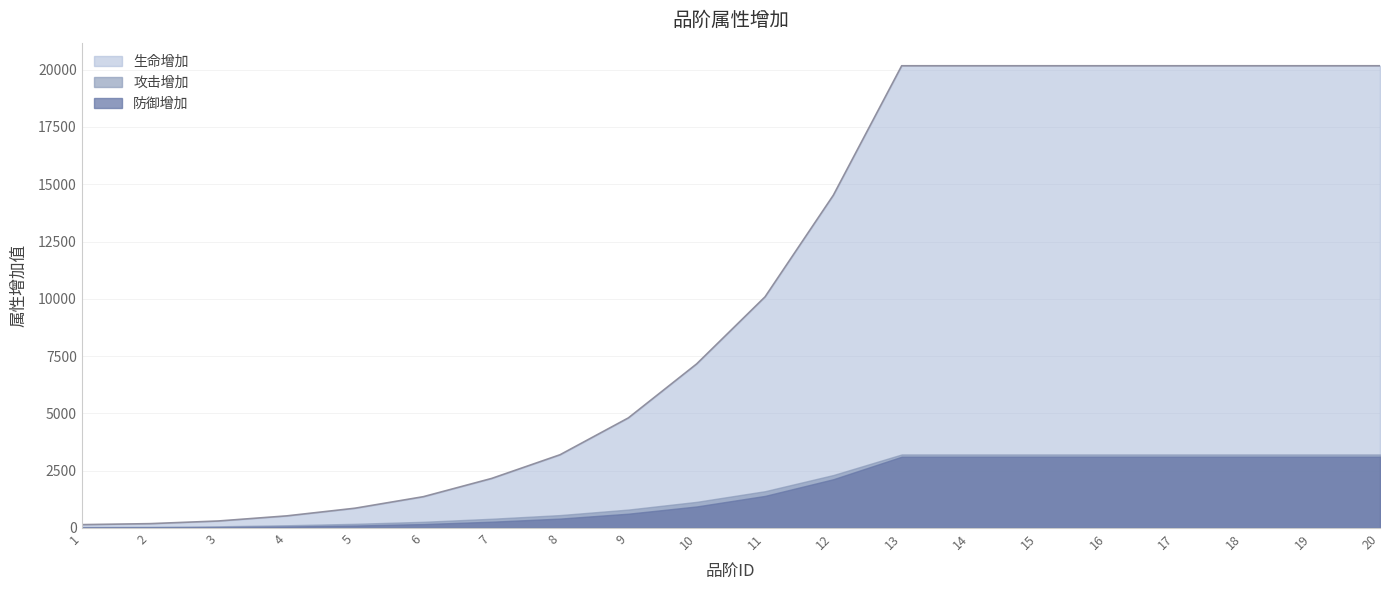

True or false: 攻击增加 and 防御增加 cross at least once.

False